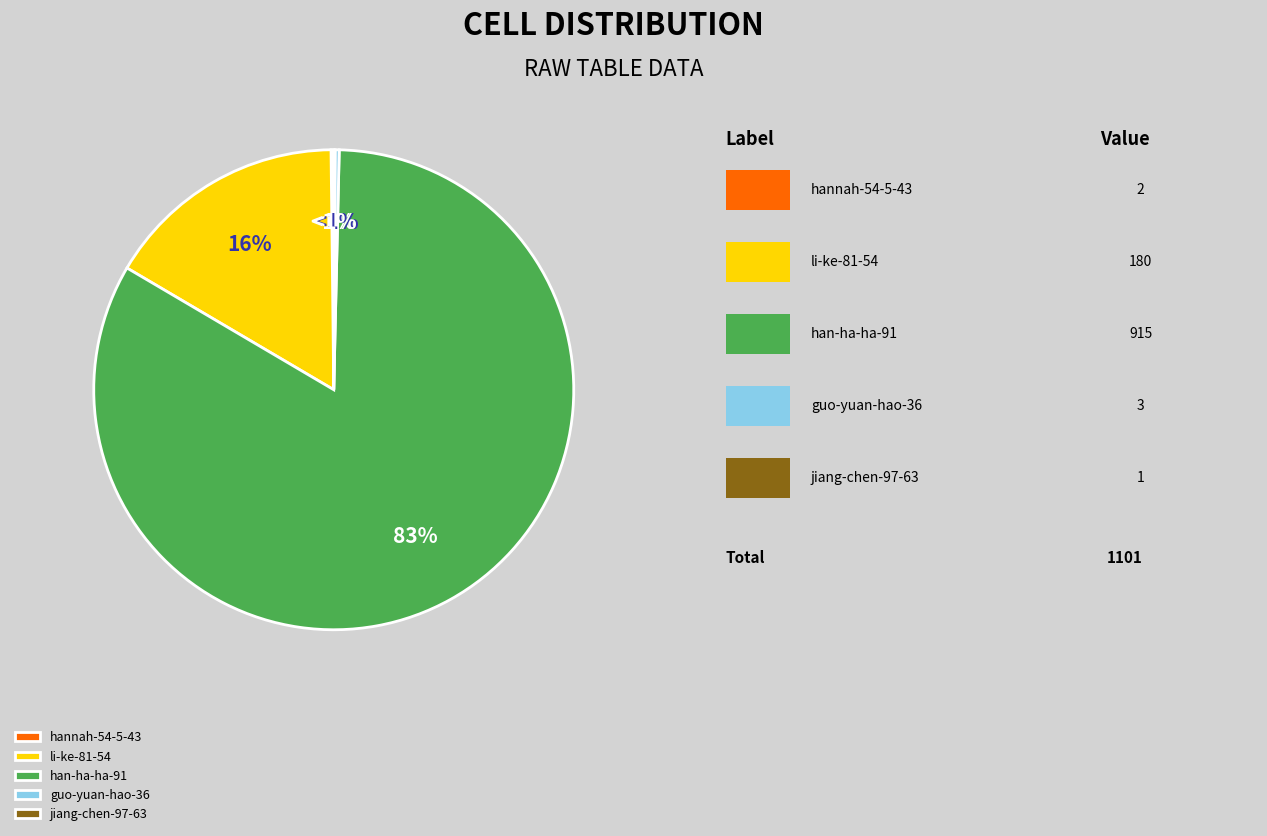

Rank the categories by value from highest to lowest.

han-ha-ha-91, li-ke-81-54, guo-yuan-hao-36, hannah-54-5-43, jiang-chen-97-63